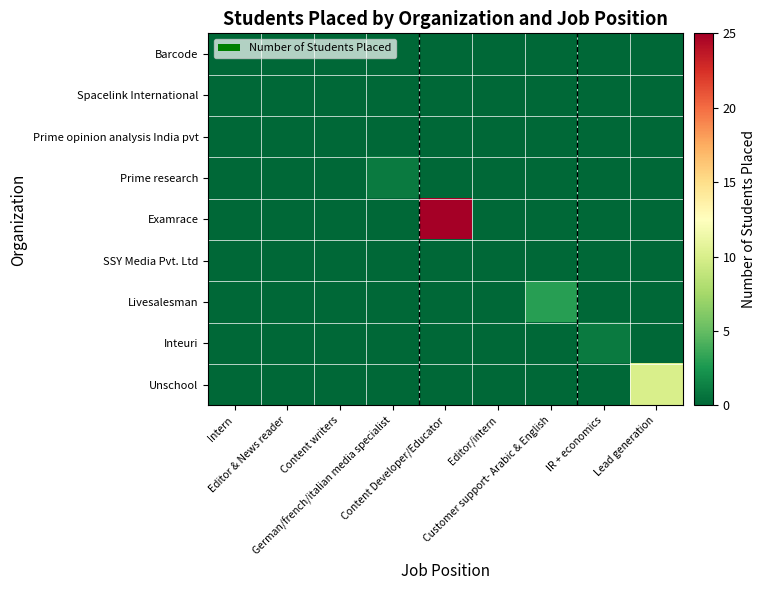

Reading right to left, what are all the values shown in this chart?

Barcode: Lead generation=0	IR + economics=0	Customer support- Arabic & English=0	Editor/intern=0	Content Developer/Educator=0	German/french/italian media specialist=0	Content writers=0	Editor & News reader=0	Intern=0
Spacelink International: Lead generation=0	IR + economics=0	Customer support- Arabic & English=0	Editor/intern=0	Content Developer/Educator=0	German/french/italian media specialist=0	Content writers=0	Editor & News reader=0	Intern=0
Prime opinion analysis India pvt: Lead generation=0	IR + economics=0	Customer support- Arabic & English=0	Editor/intern=0	Content Developer/Educator=0	German/french/italian media specialist=0	Content writers=0	Editor & News reader=0	Intern=0
Prime research: Lead generation=0	IR + economics=0	Customer support- Arabic & English=0	Editor/intern=0	Content Developer/Educator=0	German/french/italian media specialist=1	Content writers=0	Editor & News reader=0	Intern=0
Examrace: Lead generation=0	IR + economics=0	Customer support- Arabic & English=0	Editor/intern=0	Content Developer/Educator=25	German/french/italian media specialist=0	Content writers=0	Editor & News reader=0	Intern=0
SSY Media Pvt. Ltd: Lead generation=0	IR + economics=0	Customer support- Arabic & English=0	Editor/intern=0	Content Developer/Educator=0	German/french/italian media specialist=0	Content writers=0	Editor & News reader=0	Intern=0
Livesalesman: Lead generation=0	IR + economics=0	Customer support- Arabic & English=3	Editor/intern=0	Content Developer/Educator=0	German/french/italian media specialist=0	Content writers=0	Editor & News reader=0	Intern=0
Inteuri: Lead generation=0	IR + economics=1	Customer support- Arabic & English=0	Editor/intern=0	Content Developer/Educator=0	German/french/italian media specialist=0	Content writers=0	Editor & News reader=0	Intern=0
Unschool: Lead generation=10	IR + economics=0	Customer support- Arabic & English=0	Editor/intern=0	Content Developer/Educator=0	German/french/italian media specialist=0	Content writers=0	Editor & News reader=0	Intern=0